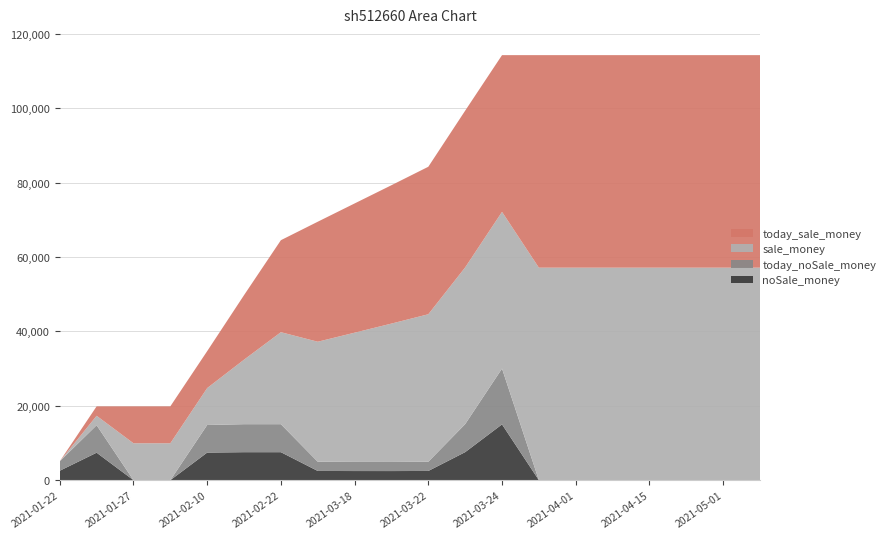

Reading left to right, what are all the values shown in this chart?

noSale_money: 2021-01-22=2536.5	2021-01-25=7393.0	2021-01-27=0.0	2021-02-01=0.0	2021-02-10=7423.5	2021-02-18=7530.6	2021-02-22=7530.6	2021-03-03=2482.2	2021-03-18=2457.6	2021-03-19=2452.8	2021-03-22=2481.6	2021-03-23=7540.8	2021-03-24=15009.6	2021-03-25=0.0	2021-04-01=0.0	2021-04-08=0.0	2021-04-15=0.0	2021-04-22=0.0	2021-05-01=0.0	2021-05-10=0.0
today_noSale_money: 2021-01-22=2536.5	2021-01-25=7393.0	2021-01-27=0.0	2021-02-01=0.0	2021-02-10=7423.5	2021-02-18=7530.6	2021-02-22=7530.6	2021-03-03=2482.2	2021-03-18=2457.6	2021-03-19=2452.8	2021-03-22=2481.6	2021-03-23=7540.8	2021-03-24=15009.6	2021-03-25=0.0	2021-04-01=0.0	2021-04-08=0.0	2021-04-15=0.0	2021-04-22=0.0	2021-05-01=0.0	2021-05-10=0.0
sale_money: 2021-01-22=0.0	2021-01-25=2536.5	2021-01-27=9929.5	2021-02-01=9929.5	2021-02-10=9929.5	2021-02-18=17353.0	2021-02-22=24742.9	2021-03-03=32273.5	2021-03-18=34755.7	2021-03-19=37213.3	2021-03-22=39666.1	2021-03-23=42147.7	2021-03-24=42147.7	2021-03-25=57157.3	2021-04-01=57157.3	2021-04-08=57157.3	2021-04-15=57157.3	2021-04-22=57157.3	2021-05-01=57157.3	2021-05-10=57157.3
today_sale_money: 2021-01-22=0.0	2021-01-25=2536.5	2021-01-27=9929.5	2021-02-01=9929.5	2021-02-10=9929.5	2021-02-18=17353.0	2021-02-22=24742.9	2021-03-03=32273.5	2021-03-18=34755.7	2021-03-19=37213.3	2021-03-22=39666.1	2021-03-23=42147.7	2021-03-24=42147.7	2021-03-25=57157.3	2021-04-01=57157.3	2021-04-08=57157.3	2021-04-15=57157.3	2021-04-22=57157.3	2021-05-01=57157.3	2021-05-10=57157.3